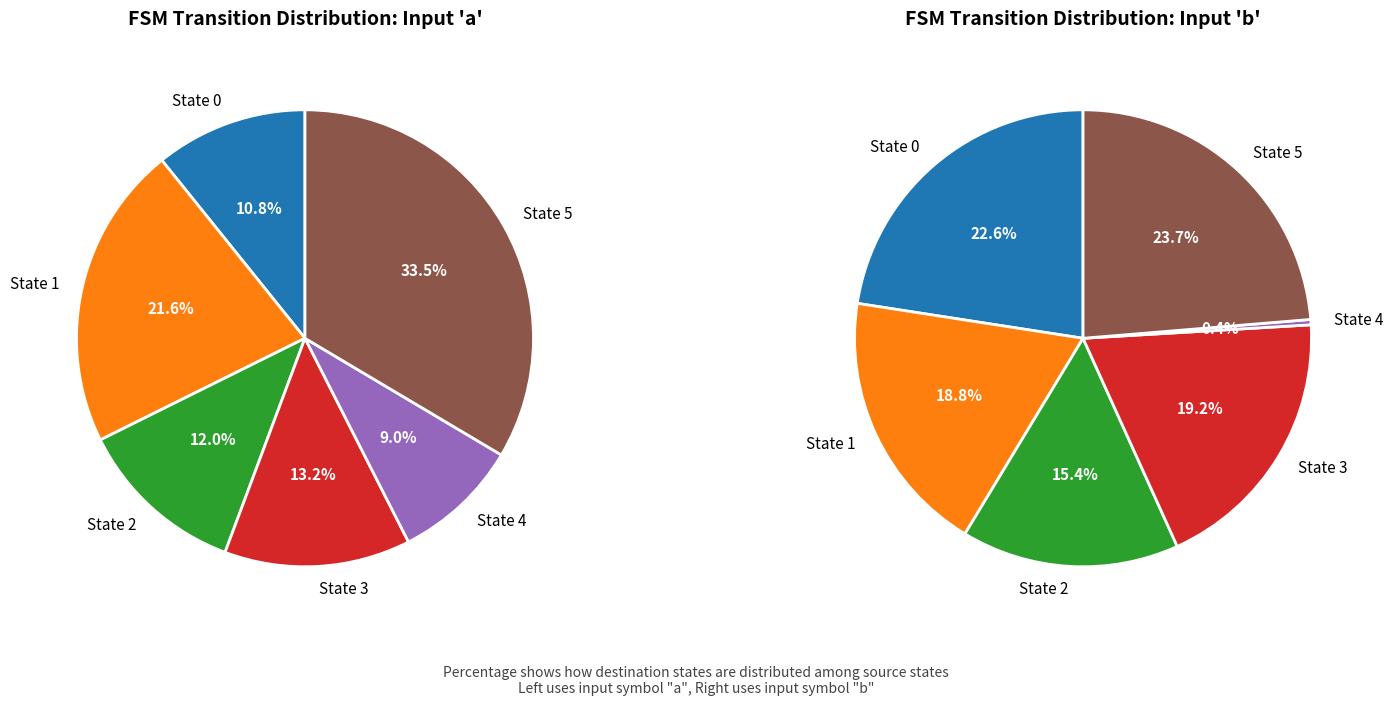

How many slices are in this pie chart?

6